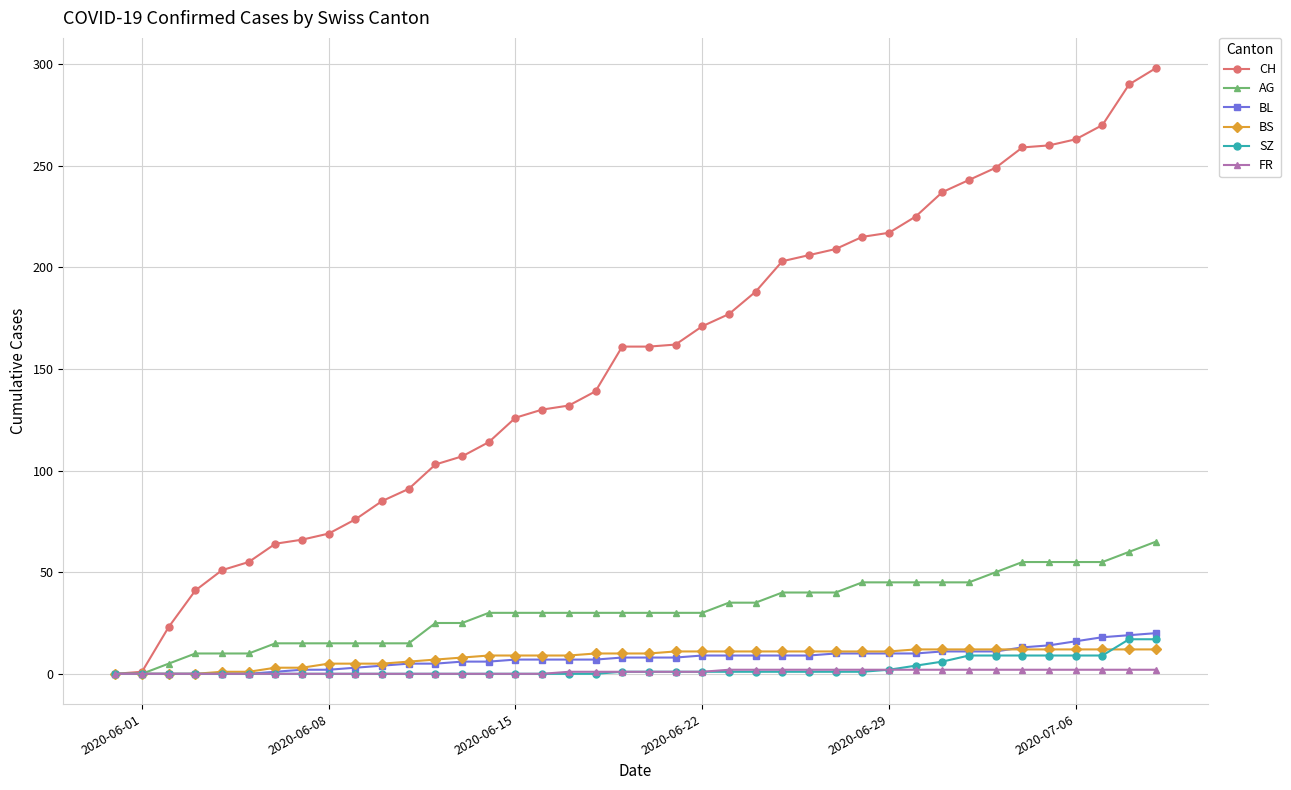

What is the difference between the second highest and second lowest values in the SZ series?

17